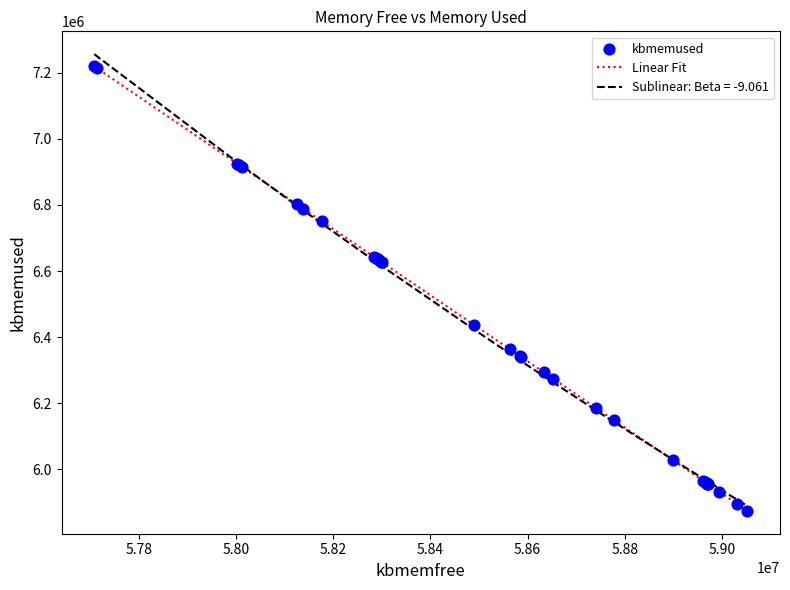

Which series has the largest range (max minus min)?

Sublinear: Beta = -9.061